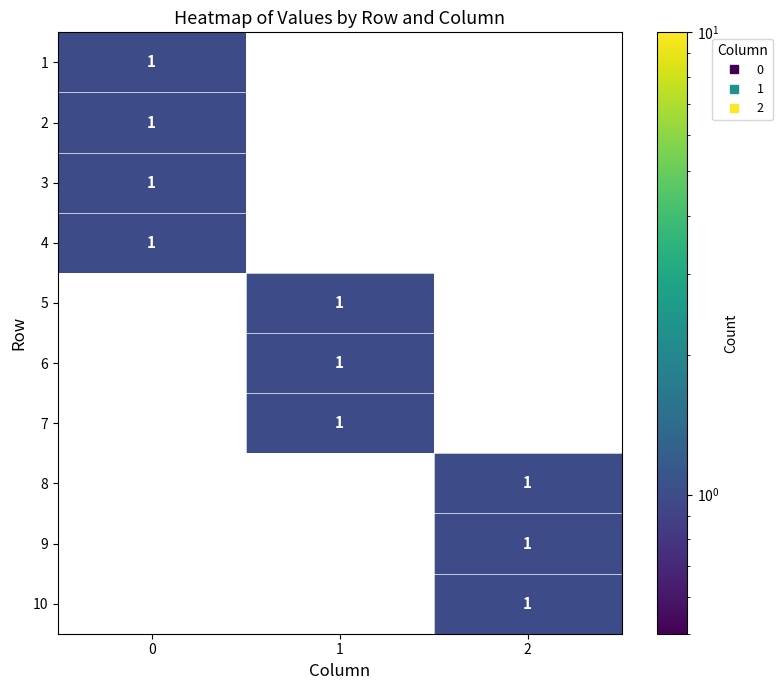

Count the 10 values in the range 0 to 1.

3